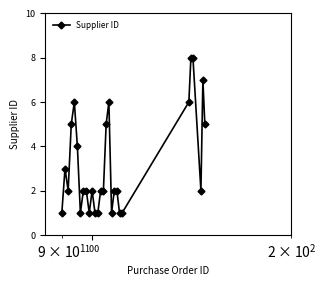

What is the greatest value displayed?

8